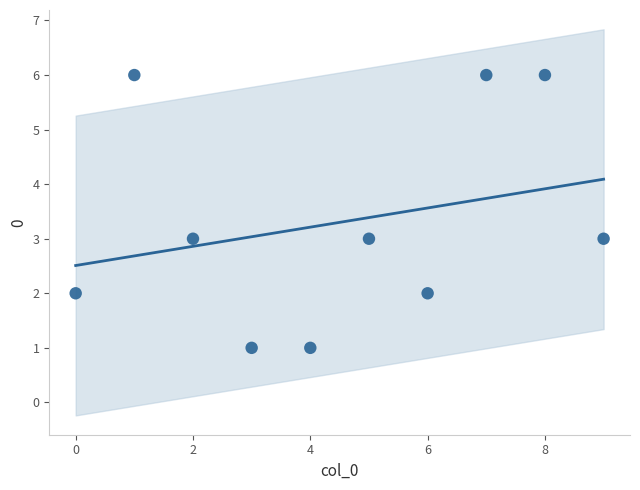

What is the range of Y values (max minus min)?

5